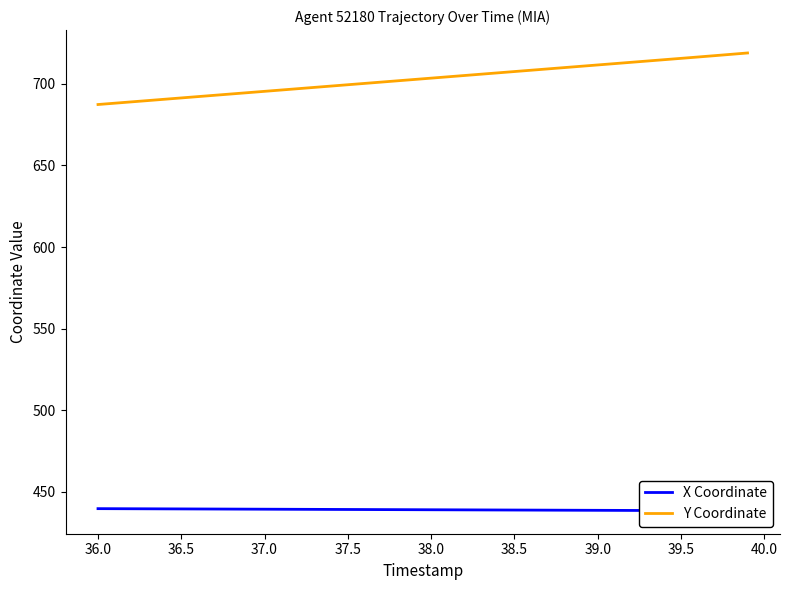

At how many categories does at least one series exceed 693?

32